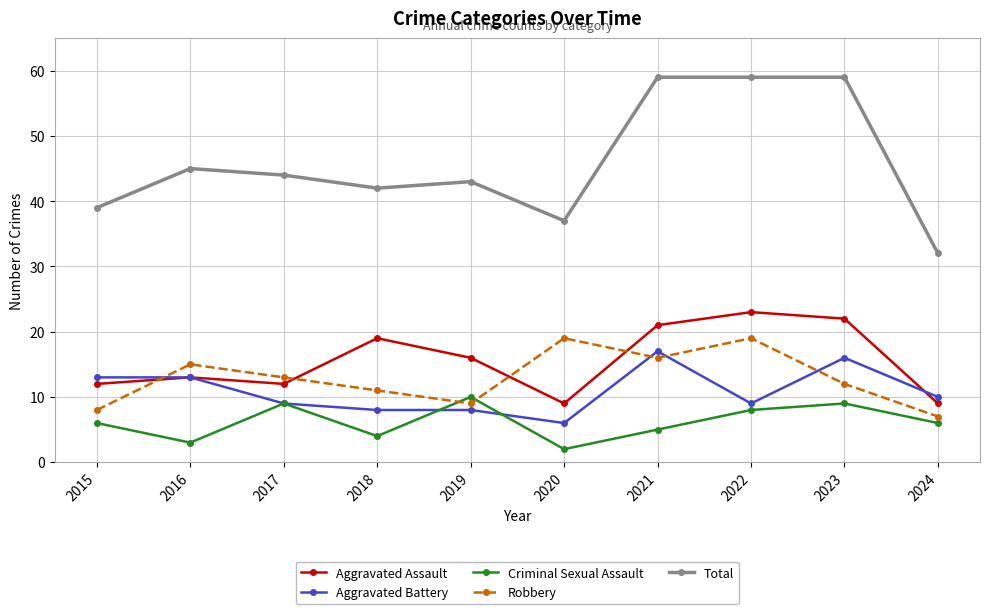

The value of Aggravated Battery at 2018 is 8. True or false?

True